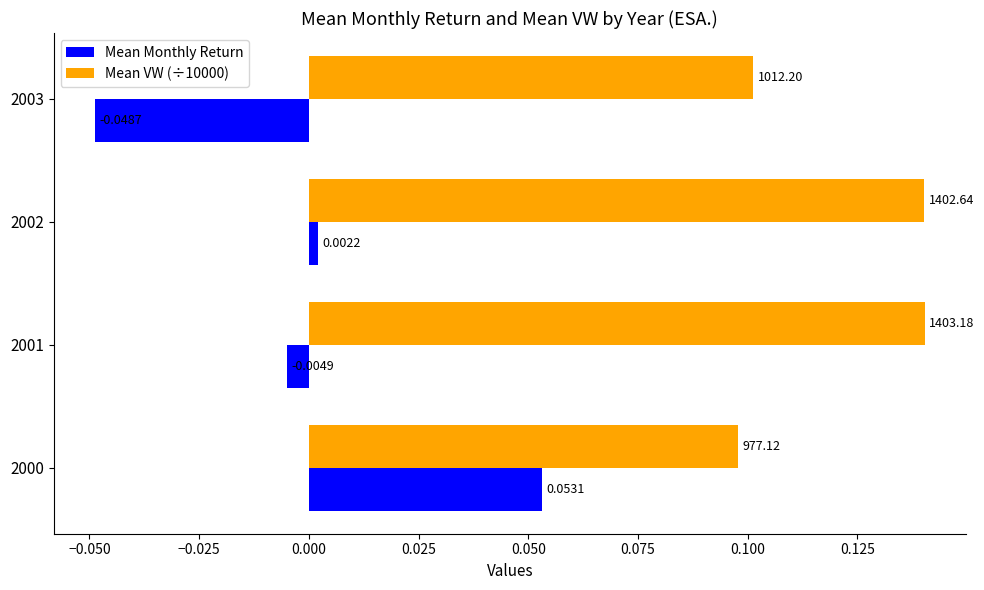

Which series has the widest spread of values?

Mean Monthly Return